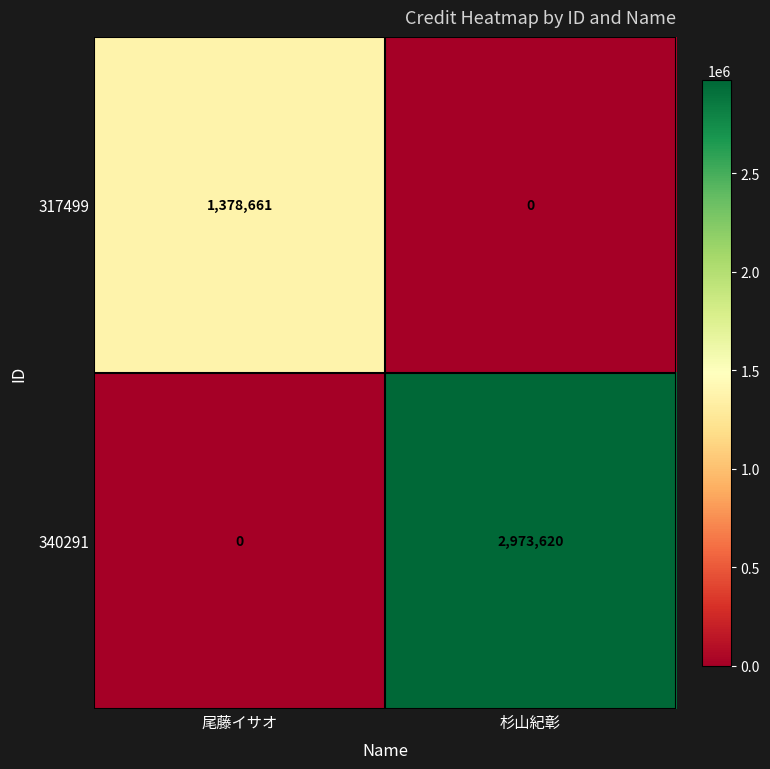

Which category has the highest value in the 317499 series?

尾藤イサオ